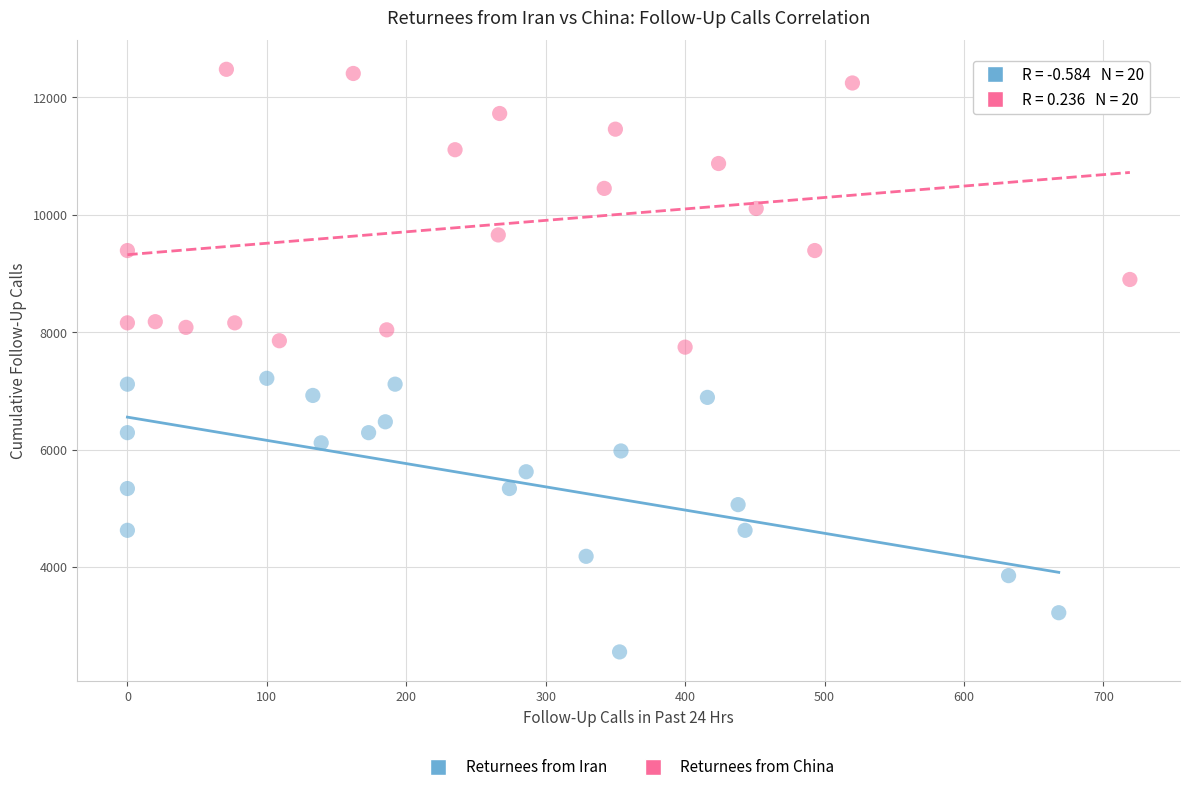

Which series reaches the maximum Y coordinate?

Returnees from China